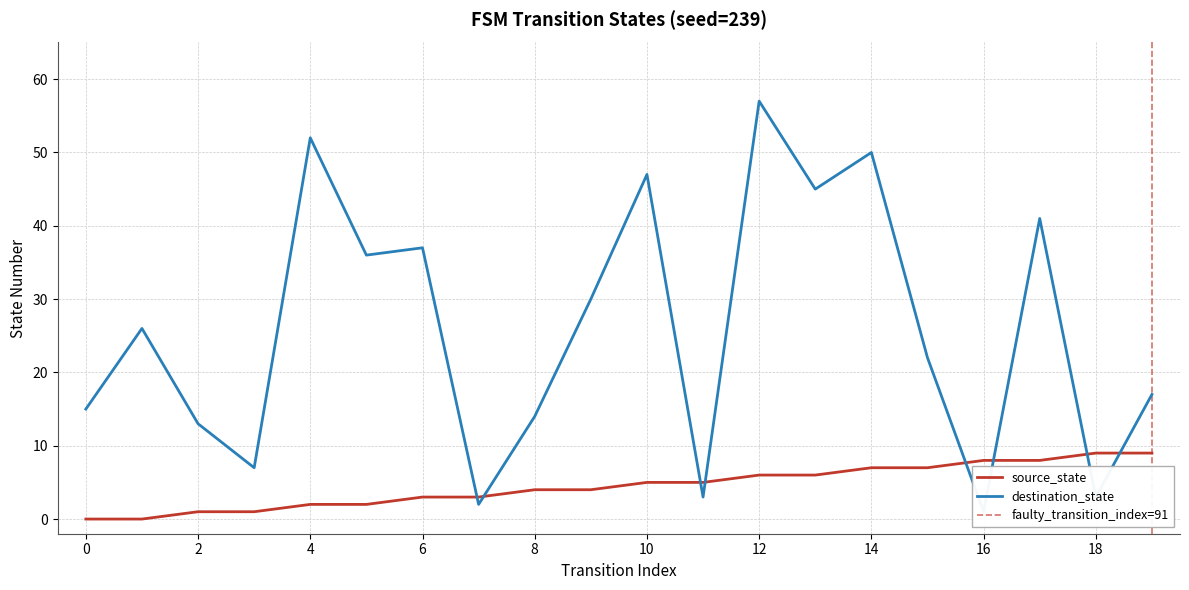

The source_state series shows 5 at 8. True or false?

False